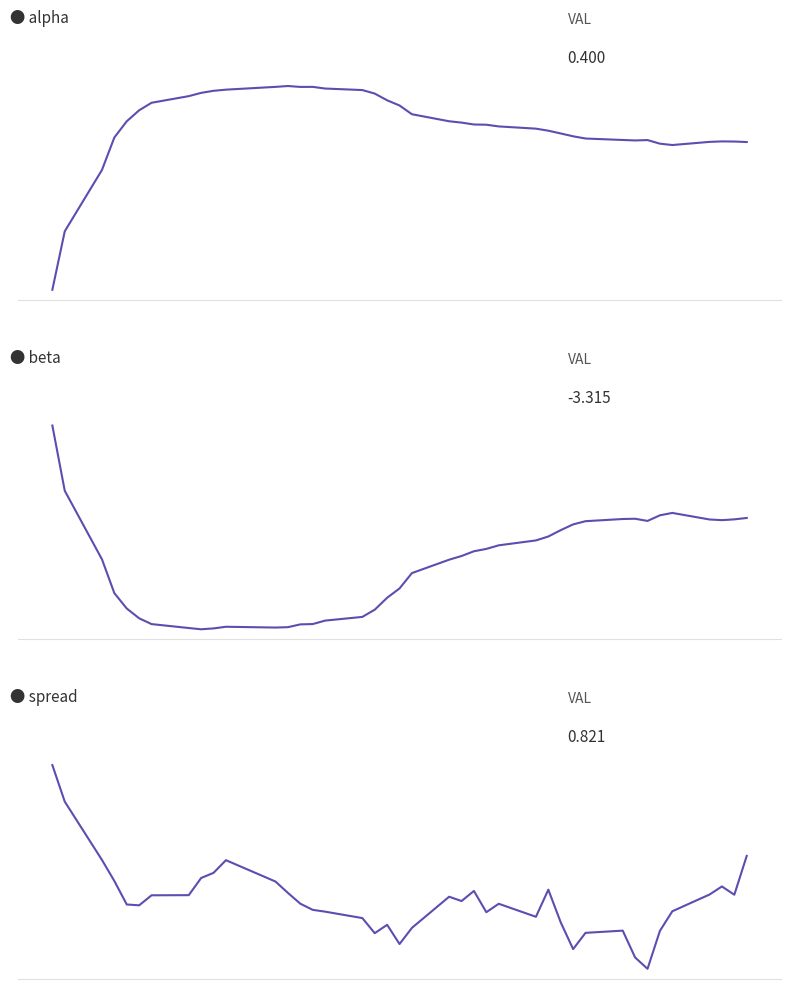

Reading left to right, extract all data points from this chart.

alpha: -0.1	0.1	0.3	0.4	0.5	0.5	0.5	0.5	0.6	0.6	0.6	0.6	0.6	0.6	0.6	0.6	0.6	0.5	0.5	0.5	0.5	0.5	0.5	0.5	0.5	0.4	0.4	0.4	0.4	0.4	0.4	0.4	0.4	0.4	0.4	0.4	0.4	0.4	0.4	0.4
beta: -2.4	-3.0	-3.7	-4.1	-4.3	-4.4	-4.4	-4.5	-4.5	-4.5	-4.4	-4.5	-4.5	-4.4	-4.4	-4.4	-4.3	-4.3	-4.1	-4.0	-3.9	-3.7	-3.7	-3.7	-3.6	-3.6	-3.5	-3.5	-3.4	-3.4	-3.3	-3.3	-3.3	-3.3	-3.3	-3.3	-3.3	-3.3	-3.3	-3.3
spread: 2.2	1.7	0.8	0.4	0.1	0.1	0.2	0.2	0.5	0.6	0.8	0.4	0.3	0.1	-0.0	-0.0	-0.1	-0.4	-0.2	-0.5	-0.3	0.2	0.1	0.3	-0.0	0.1	-0.1	0.3	-0.2	-0.6	-0.4	-0.3	-0.7	-0.9	-0.3	-0.0	0.2	0.4	0.2	0.8